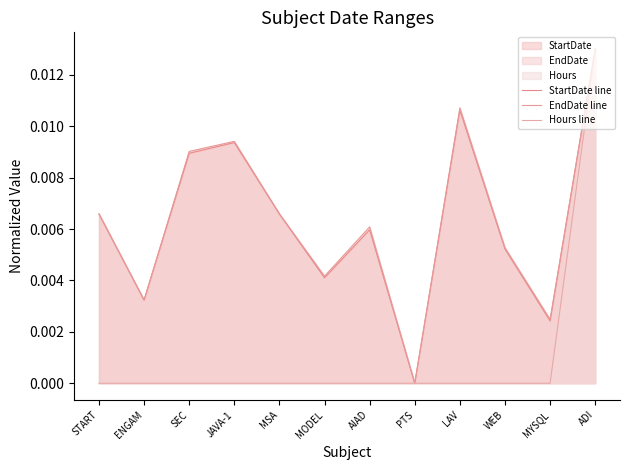

At how many categories does at least one series exceed 0?

11